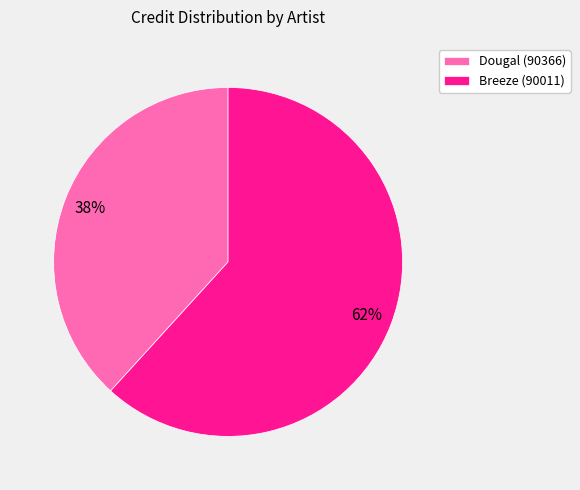

Does Breeze (90011) account for over 50% of the chart?

Yes